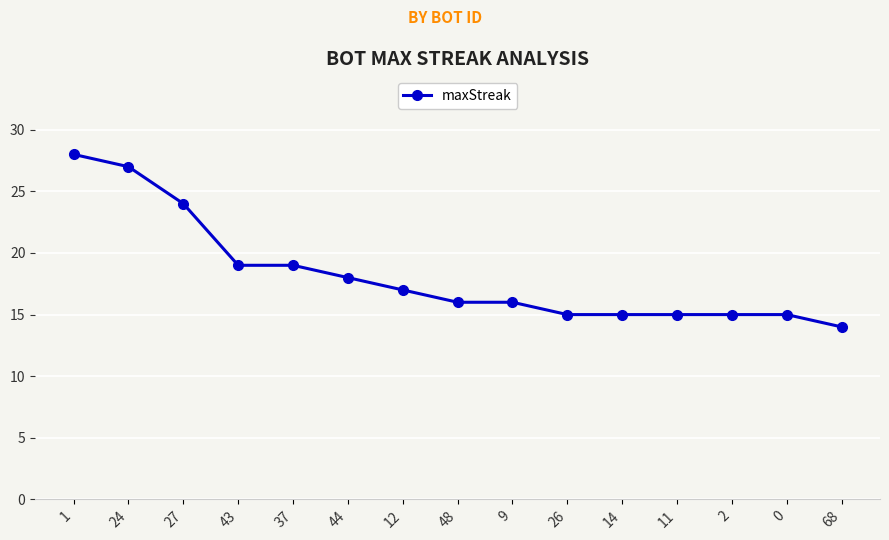

What is the change in value from 1 to 14?

-13